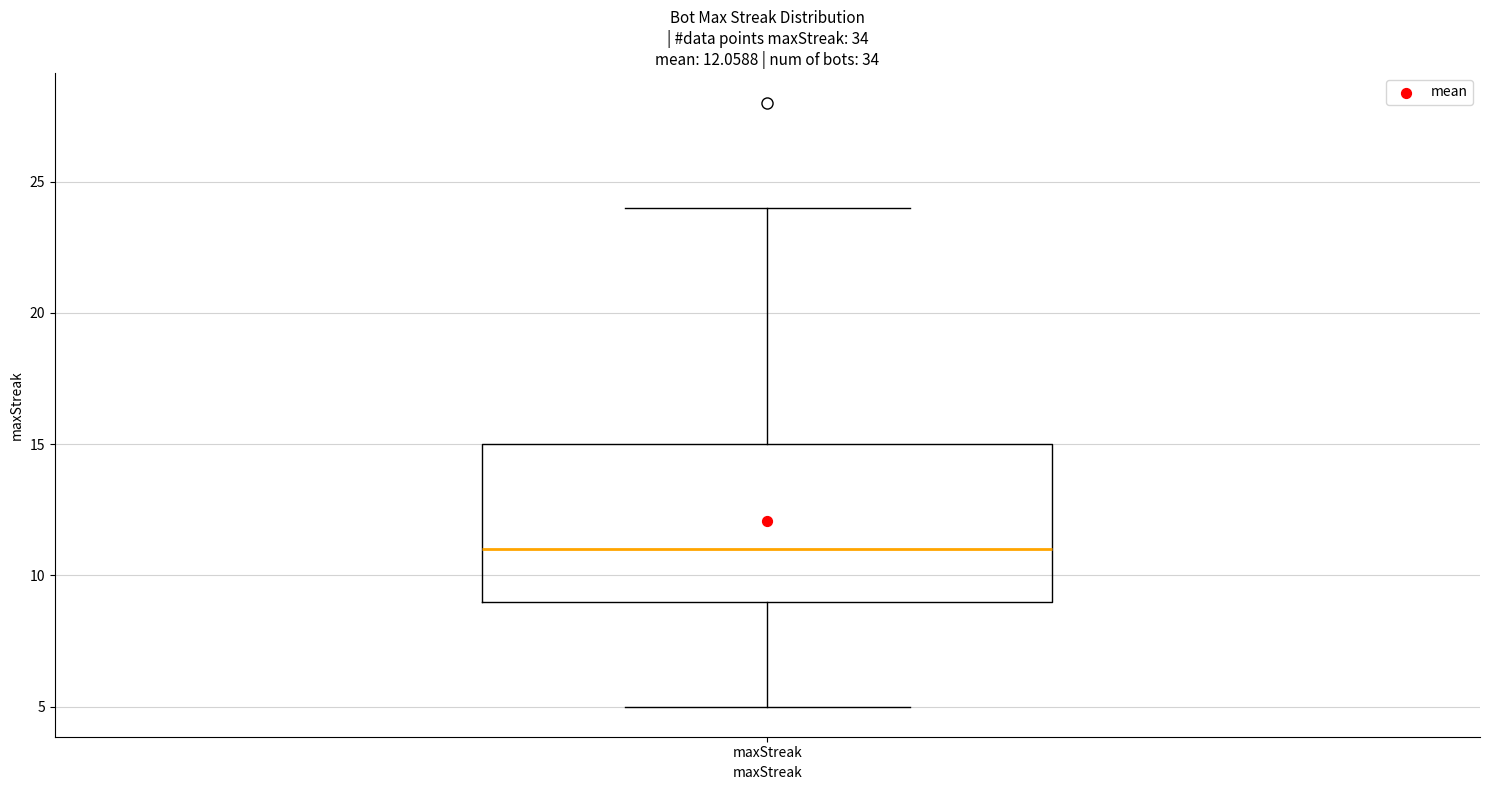

Where does the upper whisker of the box for maxStreak end on the y-axis? The values are not printed on the chart, so give them approximately, as read against the axis.

24